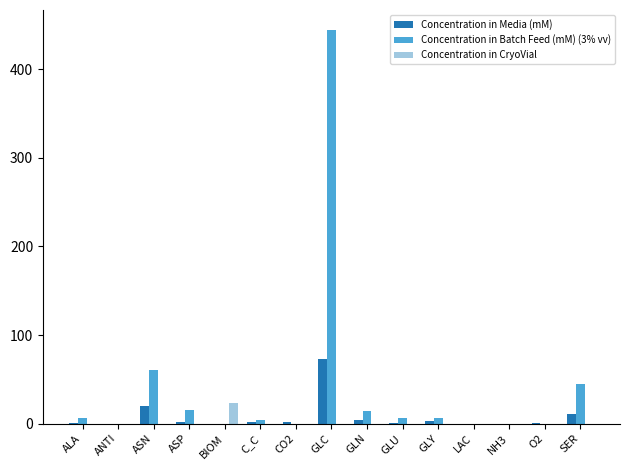

What is the difference between the Concentration in Batch Feed (mM) (3% vv) values at NH3 and GLU?

6.0